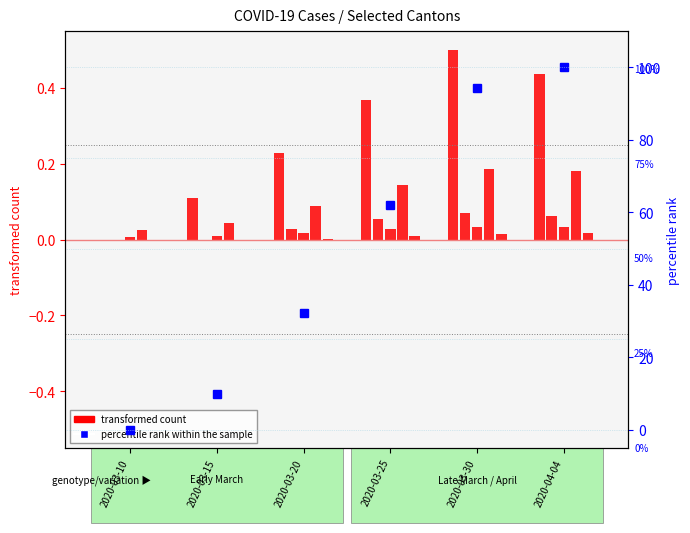

How many values in the percentile rank within the sample series exceed 62?

3